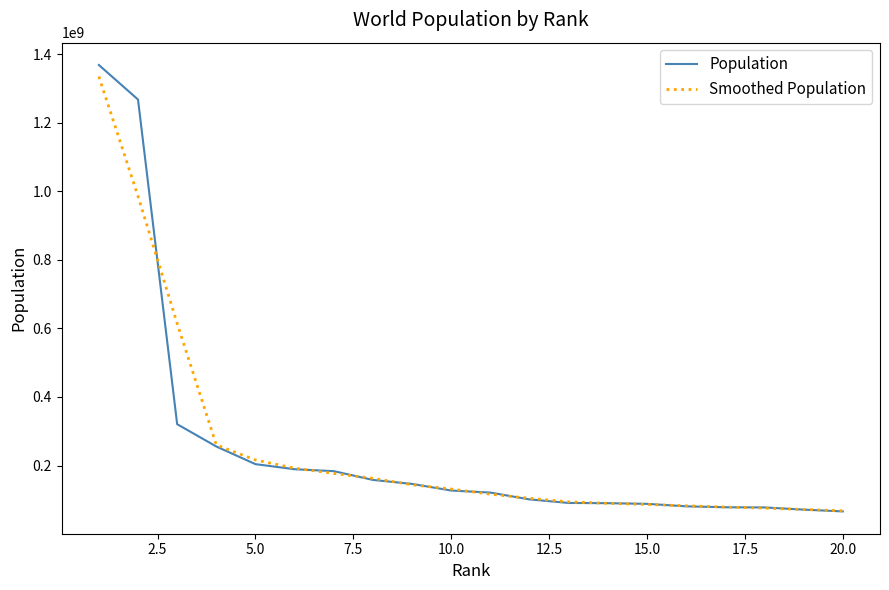

Which series has the widest spread of values?

Population